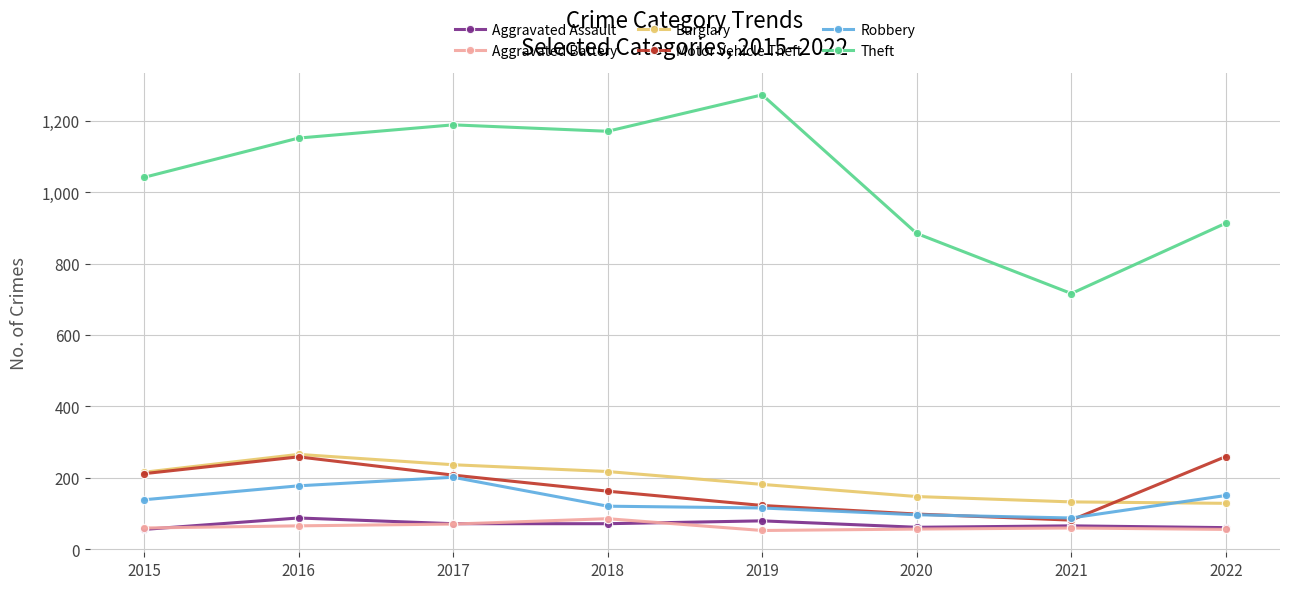

At which category does Burglary reach its first local peak?

2016